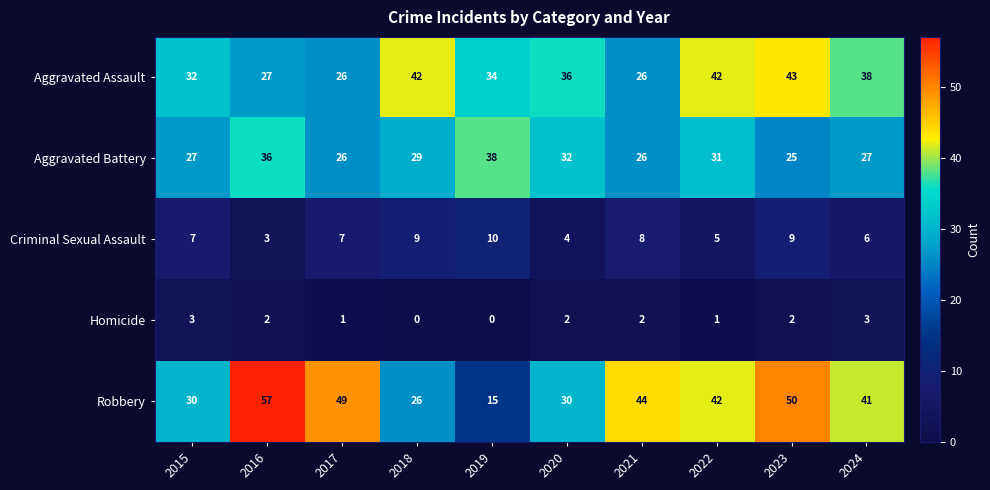

Which series changed the most between 2015 and 2022?

Robbery